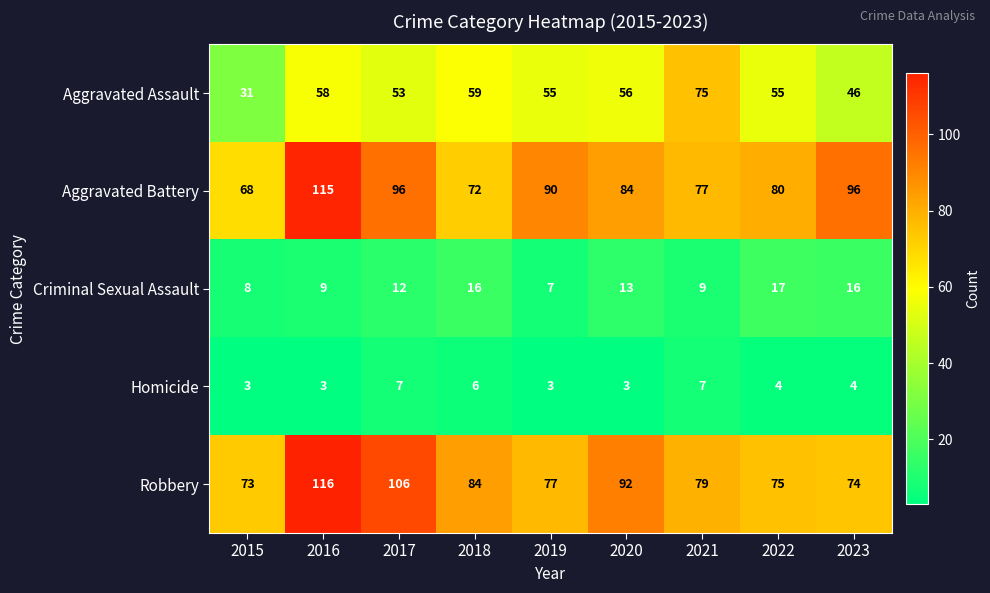

Read the Criminal Sexual Assault value at 2023, to the nearest 10.

20